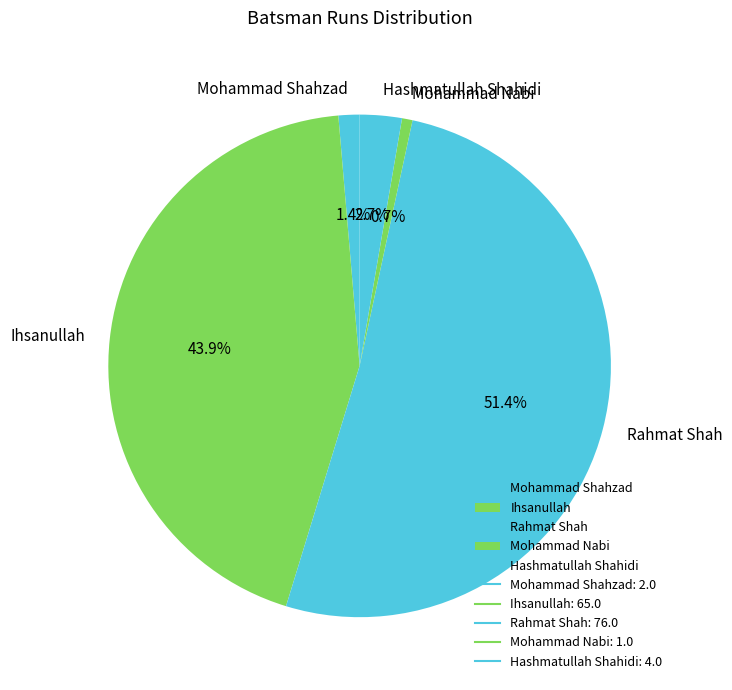

Is the sum of Mohammad Shahzad and Rahmat Shah greater than half?

Yes